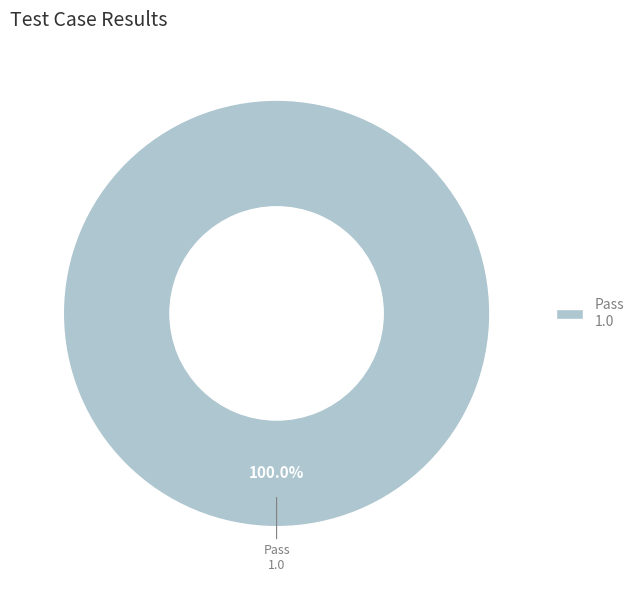

How many segments does this pie chart have?

1